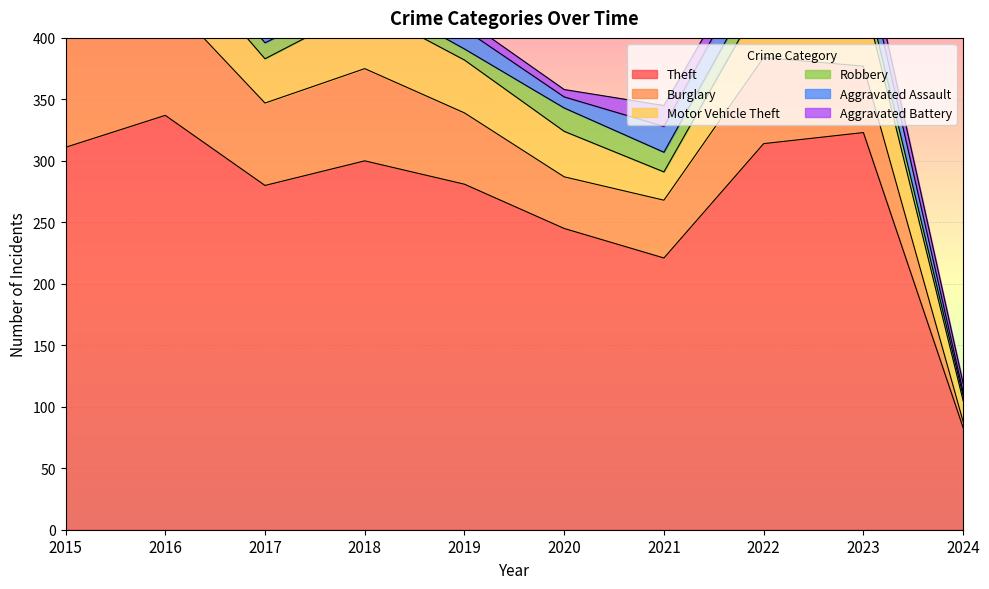

Reading right to left, list all the values displayed in this chart.

Theft: 2024=83	2023=323	2022=314	2021=221	2020=245	2019=281	2018=300	2017=280	2016=337	2015=311
Burglary: 2024=5	2023=54	2022=70	2021=47	2020=42	2019=58	2018=75	2017=67	2016=96	2015=90
Motor Vehicle Theft: 2024=17	2023=58	2022=50	2021=23	2020=37	2019=43	2018=50	2017=36	2016=44	2015=27
Robbery: 2024=4	2023=12	2022=19	2021=16	2020=19	2019=9	2018=11	2017=13	2016=15	2015=8
Aggravated Assault: 2024=3	2023=22	2022=23	2021=21	2020=9	2019=16	2018=19	2017=12	2016=13	2015=12
Aggravated Battery: 2024=7	2023=16	2022=9	2021=17	2020=6	2019=8	2018=8	2017=9	2016=13	2015=13